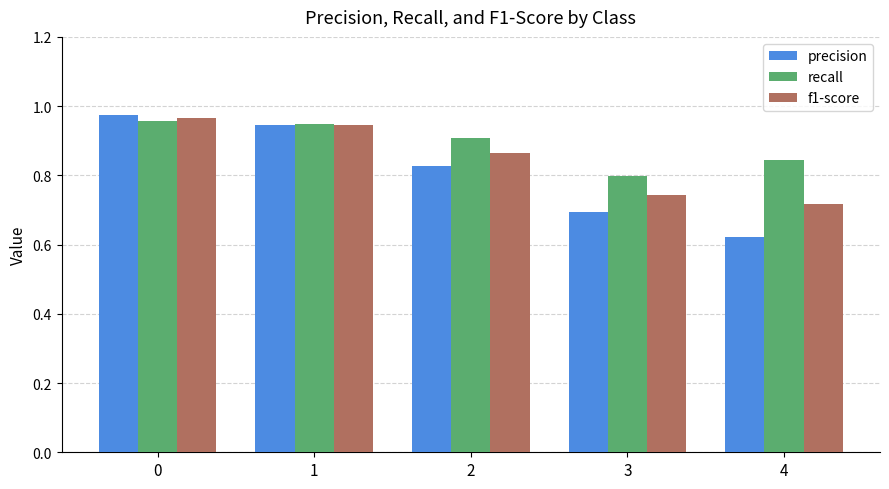

List the series in order of their overall mean, lowest first.

precision, f1-score, recall